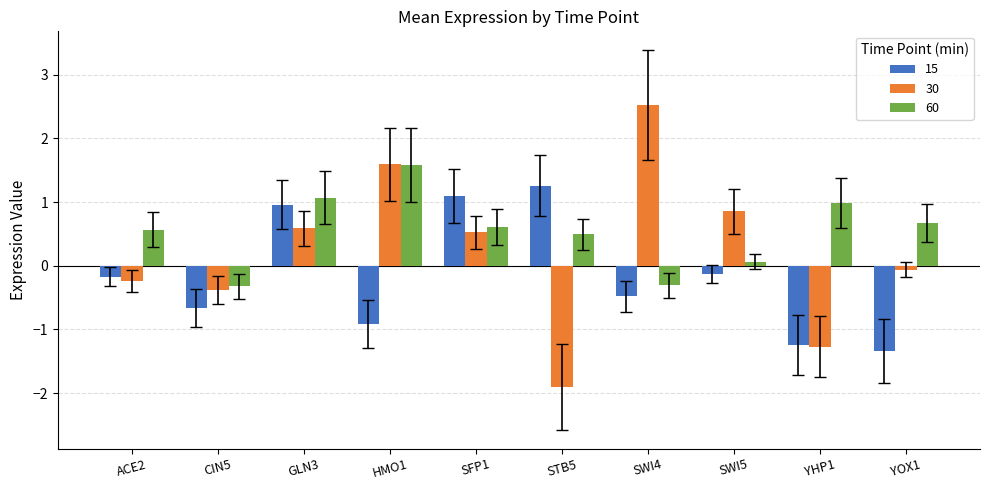

What is the sum of all 15 values?

-1.6